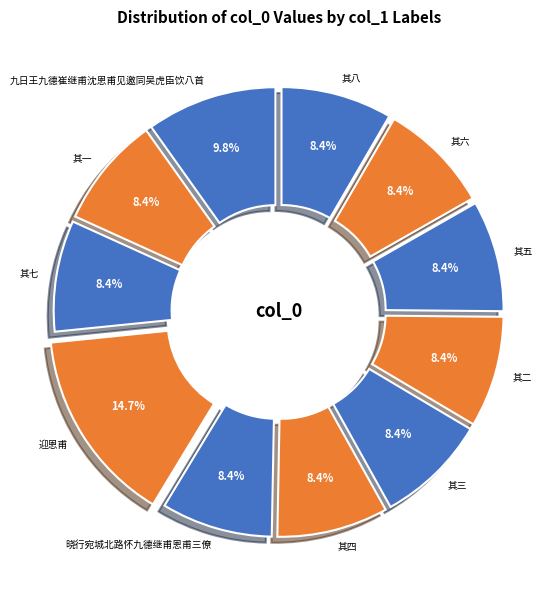

Combined, what portion of the pie is 其三 and 晓行宛城北路怀九德继甫恩甫三僚?

16.8%